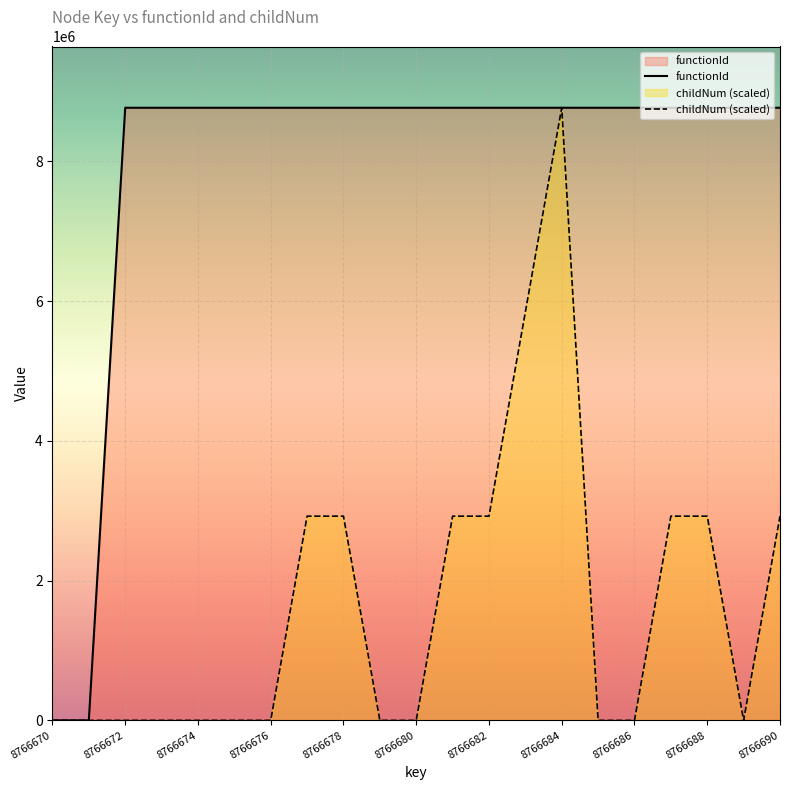

Which series has the largest total across all categories?

functionId